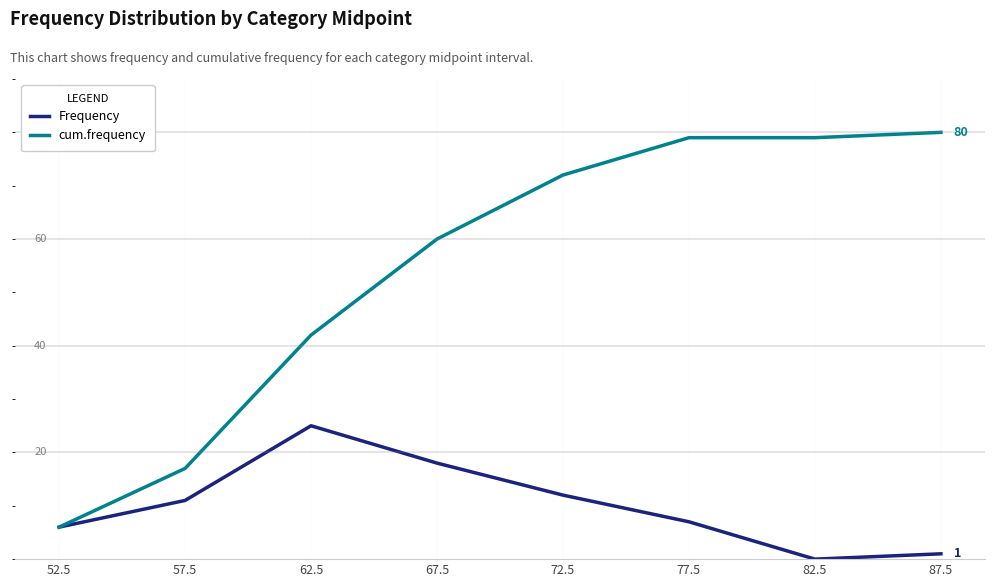

Is this an area chart (filled region under the line)?

No